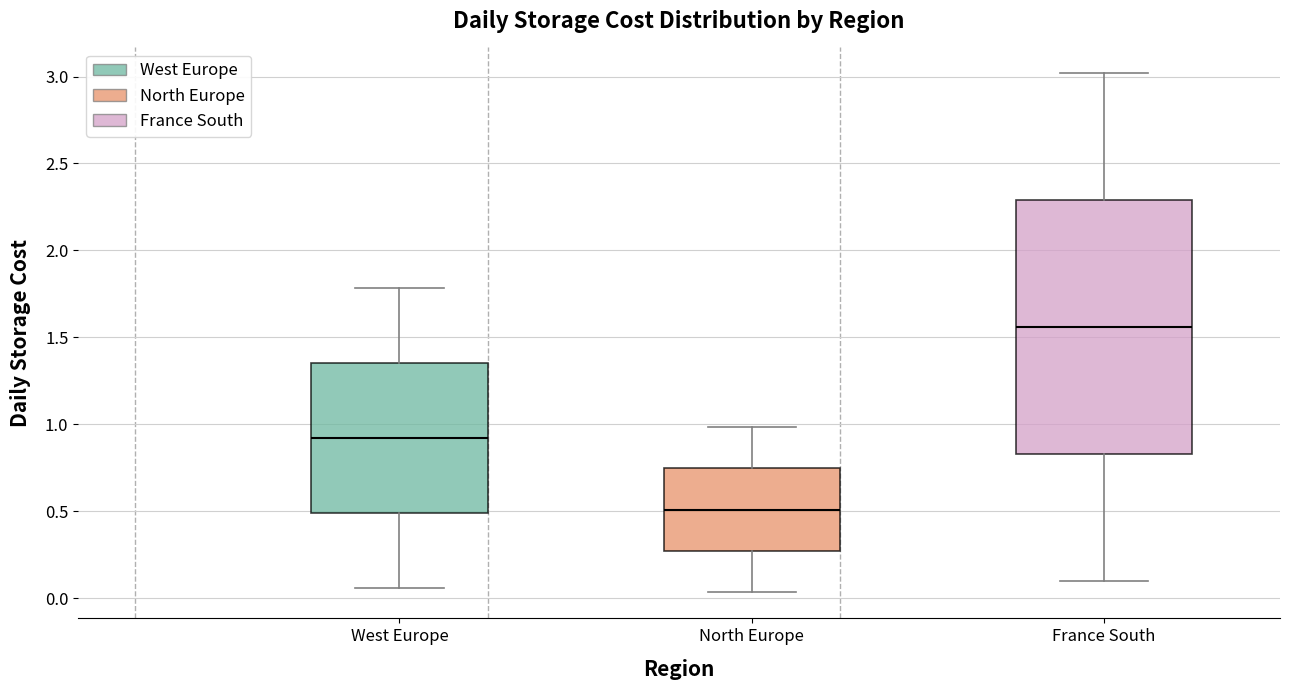

Reading left to right, transcribe this box plot: for each box, give where its median line is, the range the box spans, and where its two whiskers end, as read against the y-axis. The values are not printed on the chart, so give them approximately, as read against the axis.

West Europe: median 0.90, box 0.50 to 1.35, whiskers 0.05 to 1.80
North Europe: median 0.50, box 0.25 to 0.75, whiskers 0.05 to 1.00
France South: median 1.55, box 0.85 to 2.30, whiskers 0.10 to 3.00